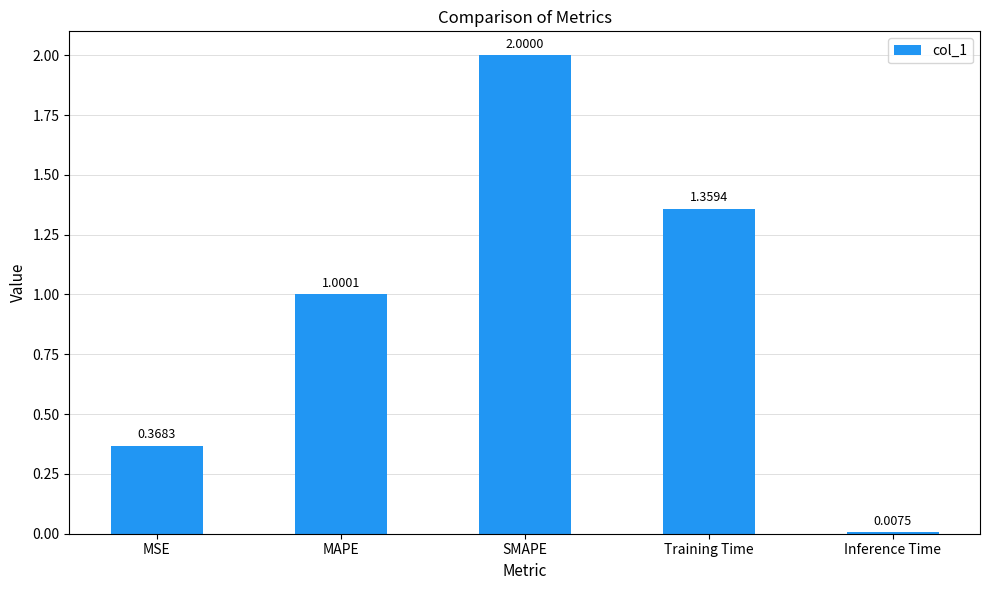

What is the label of the 5th bar from the left?

Inference Time